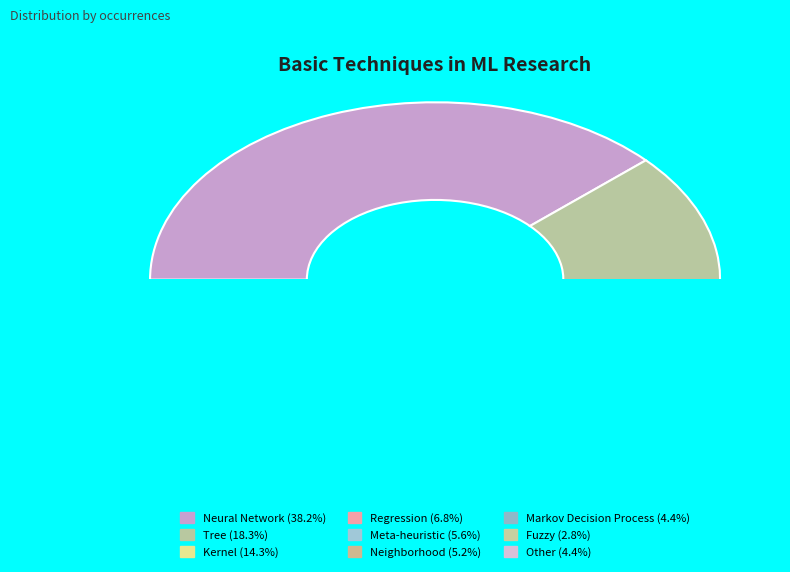

Is it true that Tree is 7% of the pie?

False